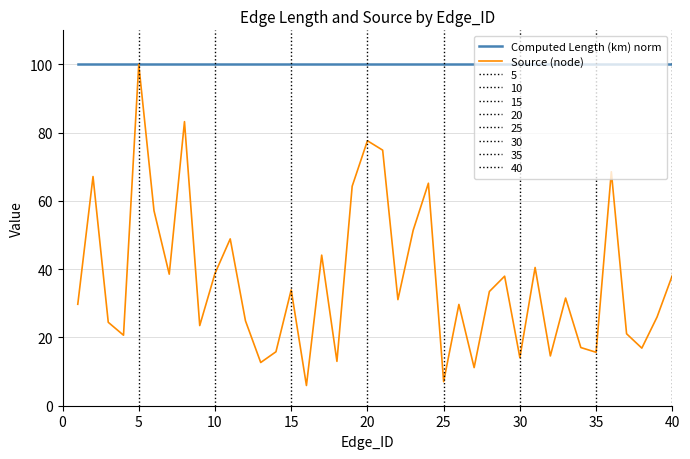

Is this an area chart (filled region under the line)?

No